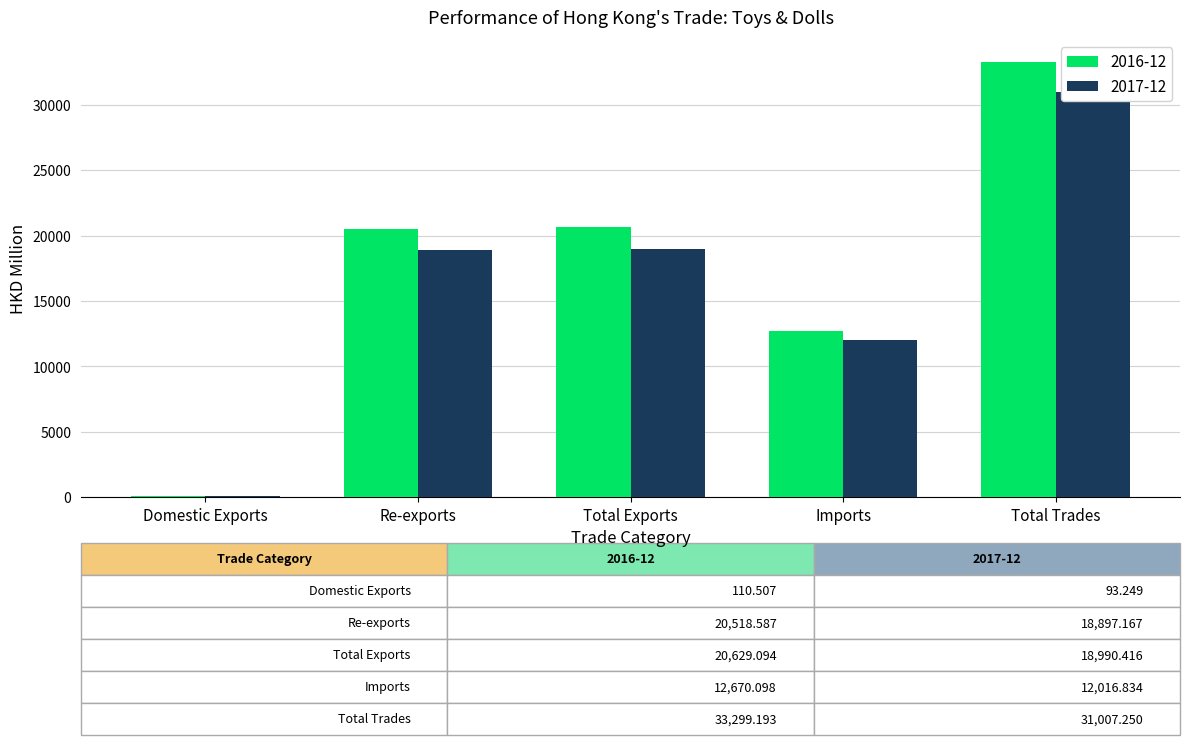

Does the chart contain any negative values?

No